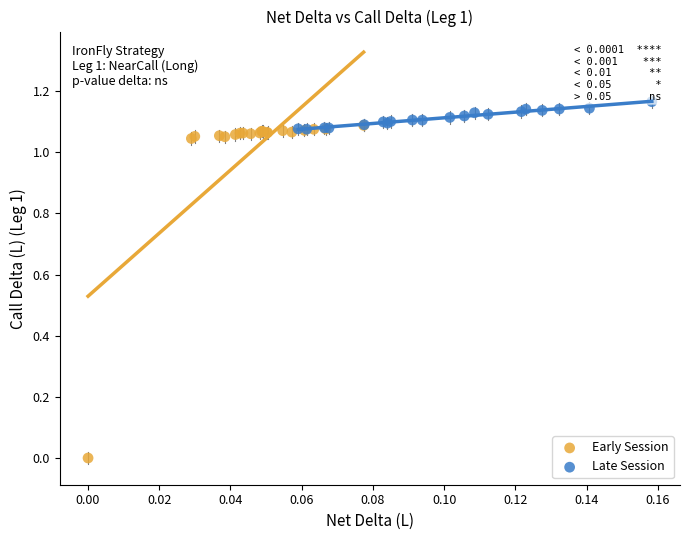

Which series has the widest spread of Y values?

Early Session